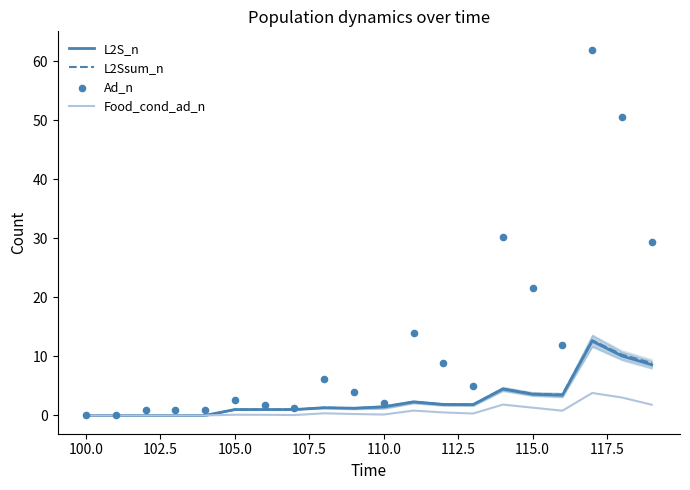

Which series has the largest Y range (max minus min)?

Ad_n